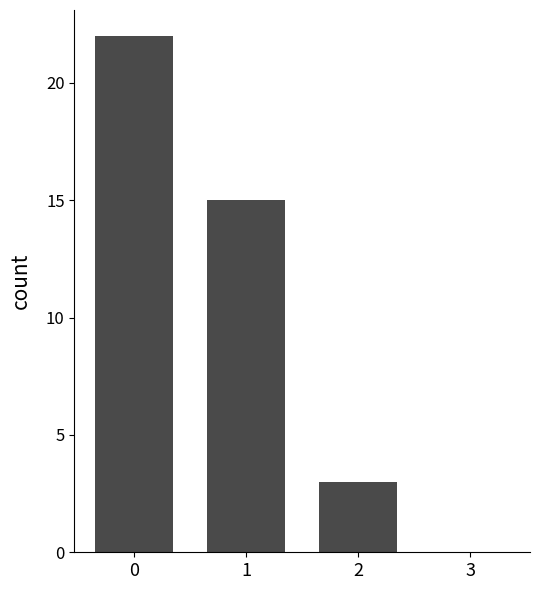

Read the value at 1, to the nearest 10.

20